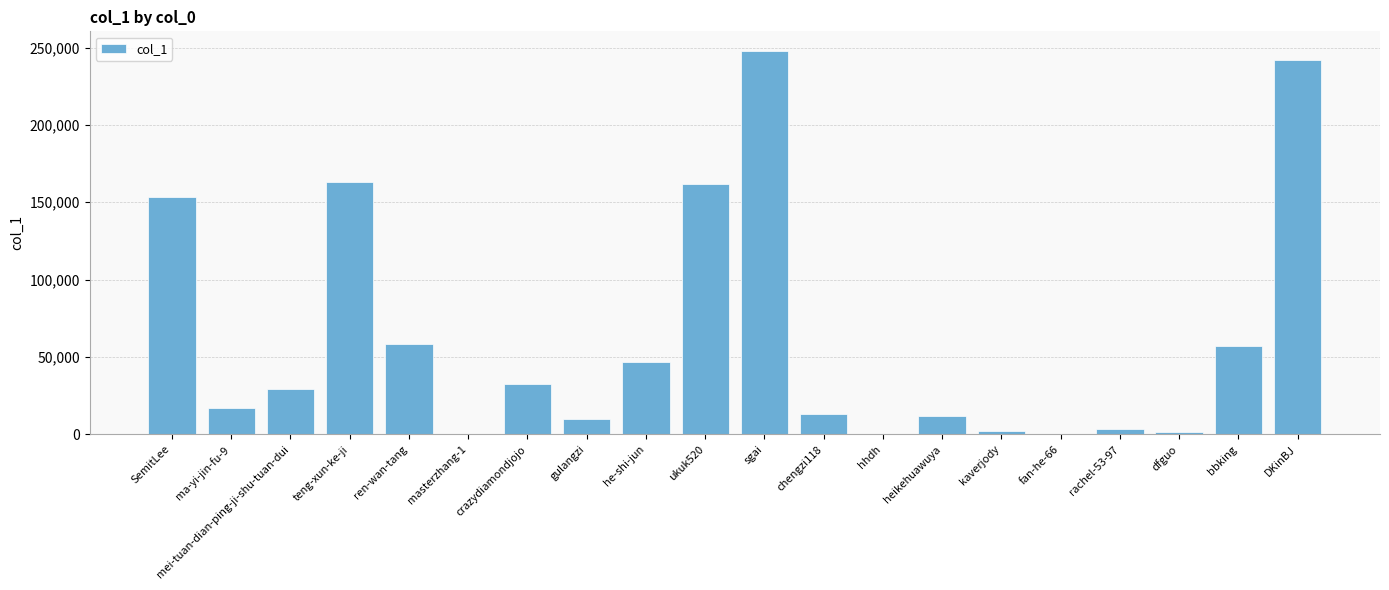

What is the change in value from SemitLee to sgai?

+94856